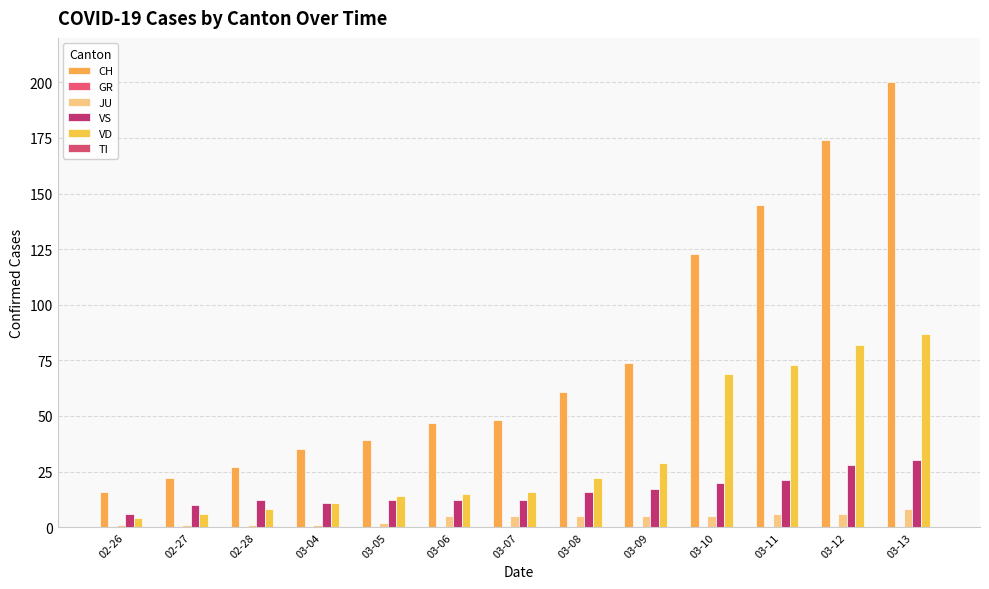

Does the chart contain any negative values?

No